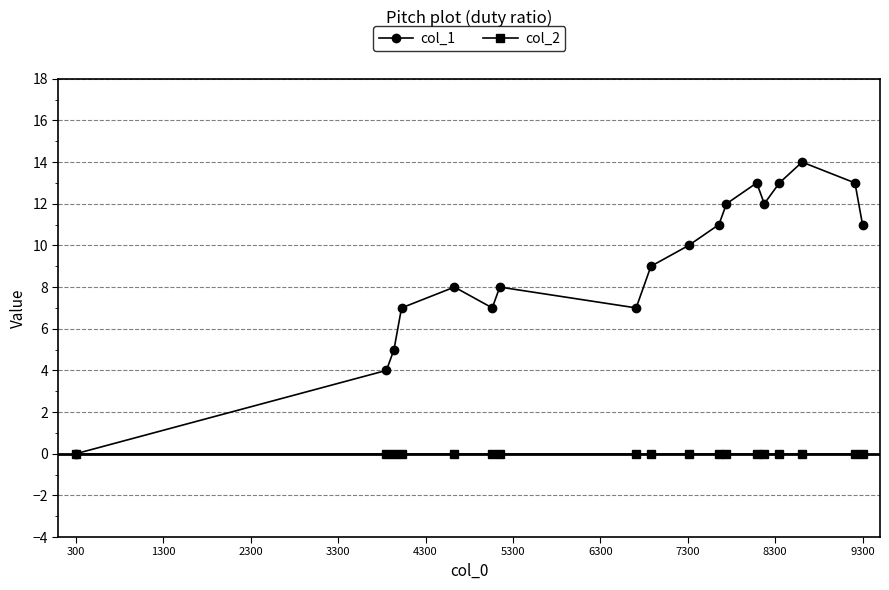

What is the value of the col_1 point at the 6th from the left?

7